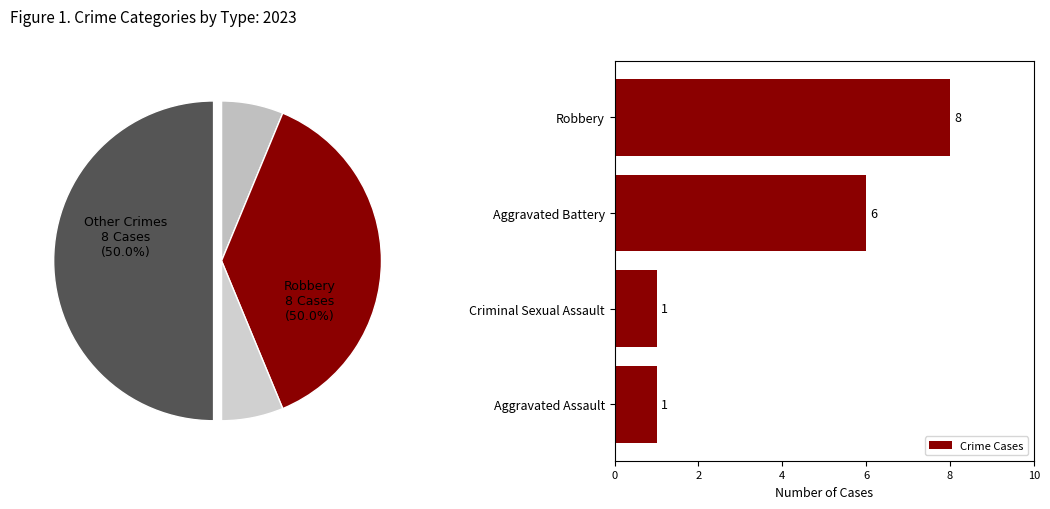

At which label is Crime Cases closest to 4?

Aggravated Battery